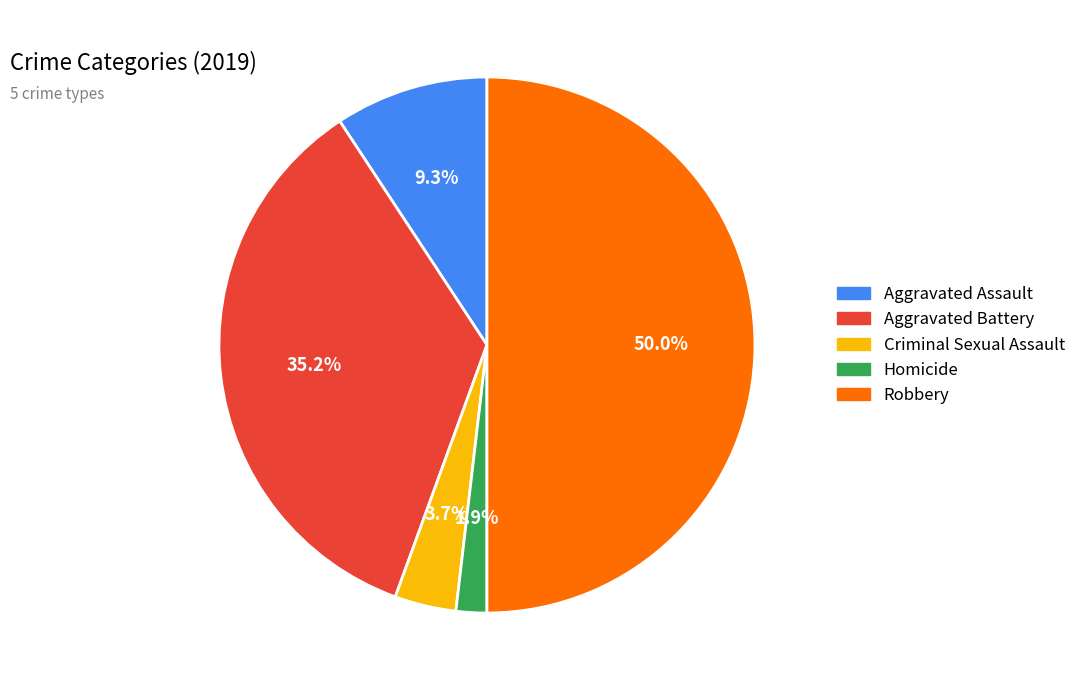

Count the number of slices in the pie.

5